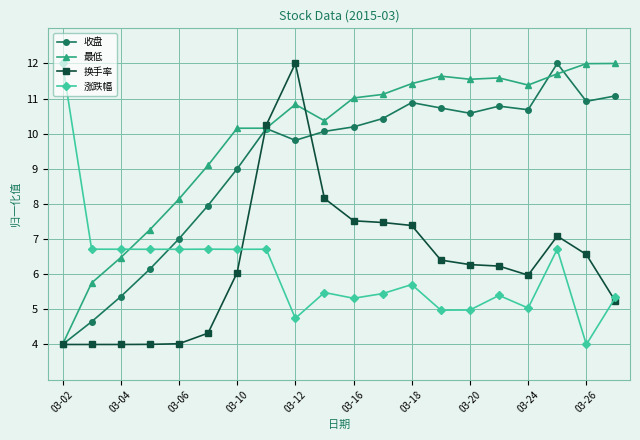

True or false: 涨跌幅 has more than 1 interior local peaks.

True